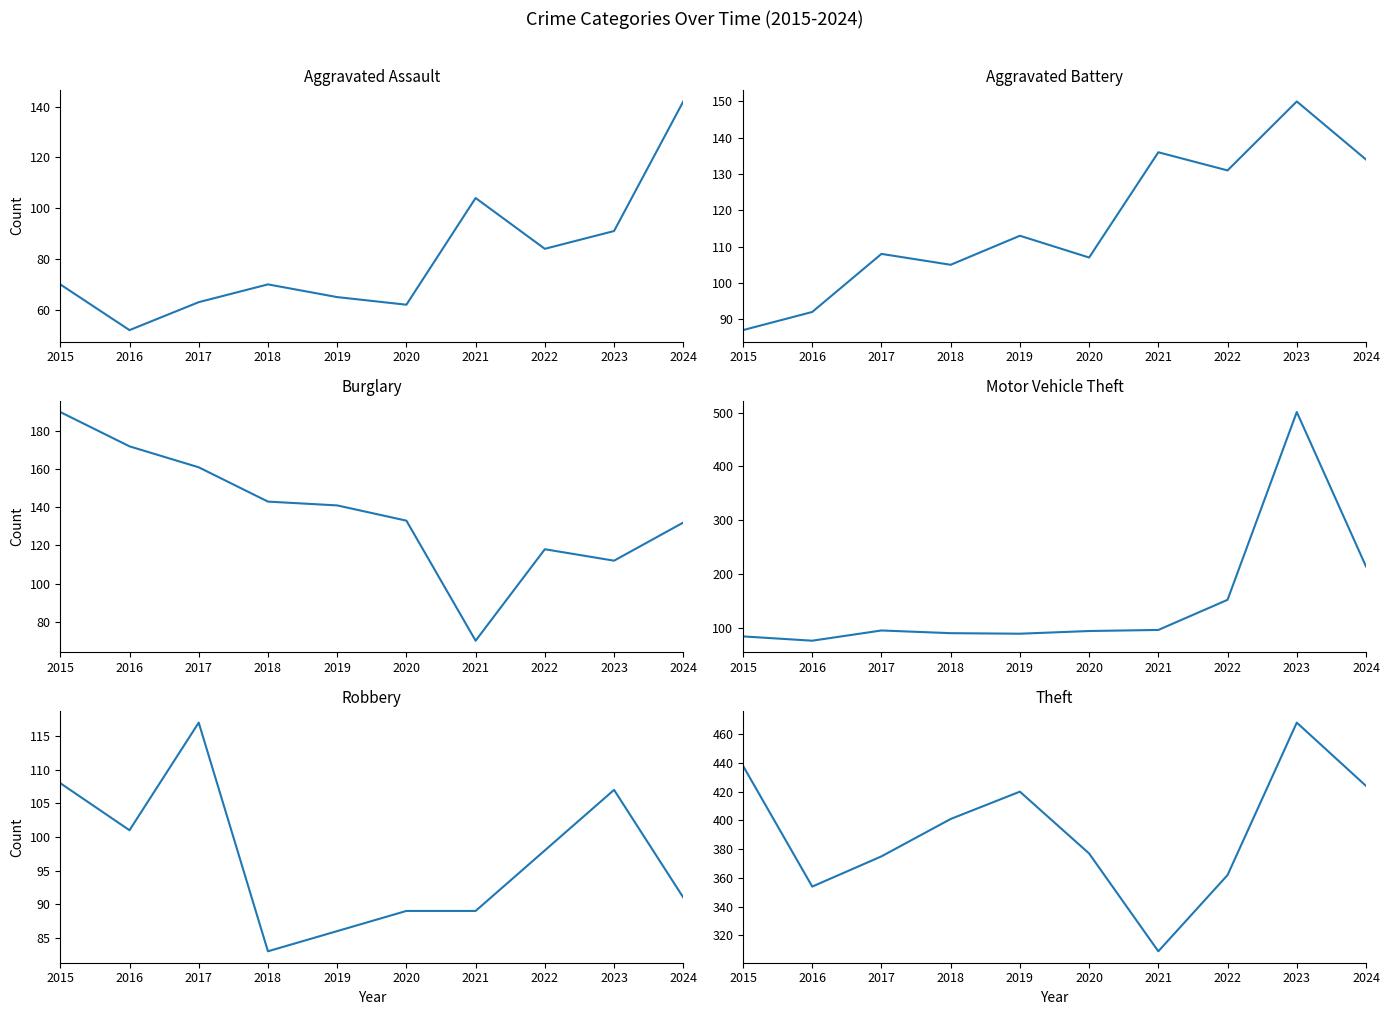

What is the sum of the Aggravated Battery values at 2020 and 2019?

220